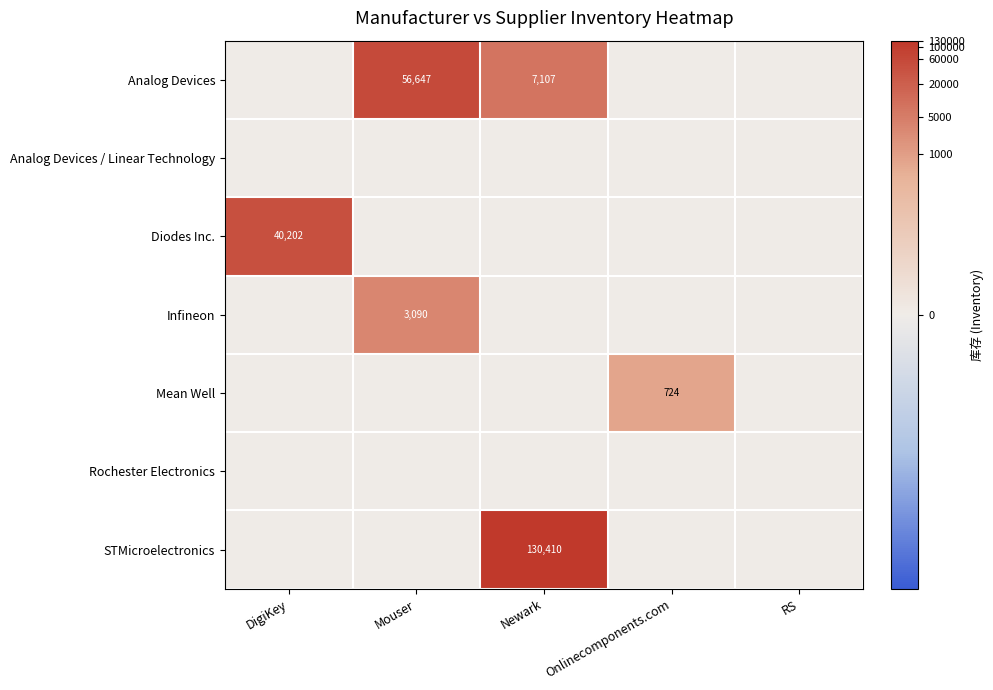

The value of Analog Devices at Newark is 7107. True or false?

True